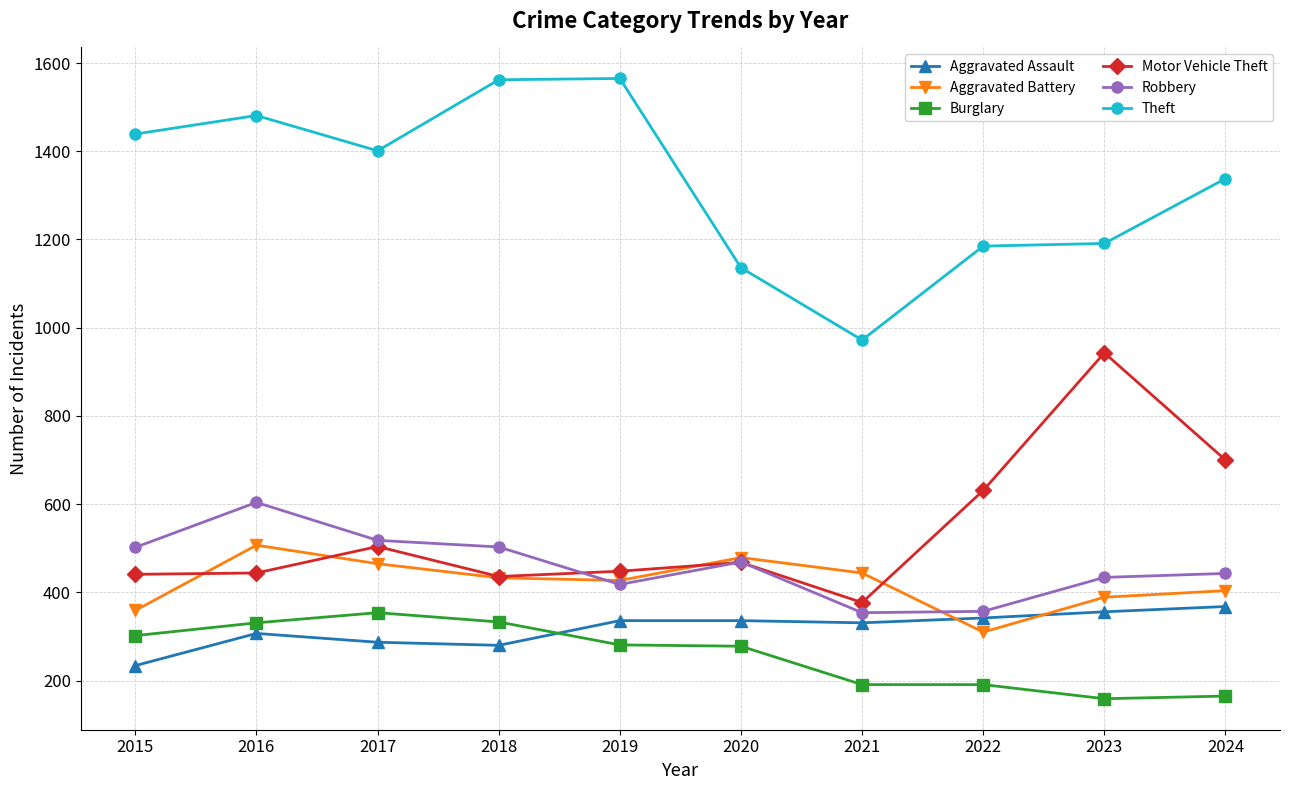

The Burglary series shows 461 at 2015. True or false?

False